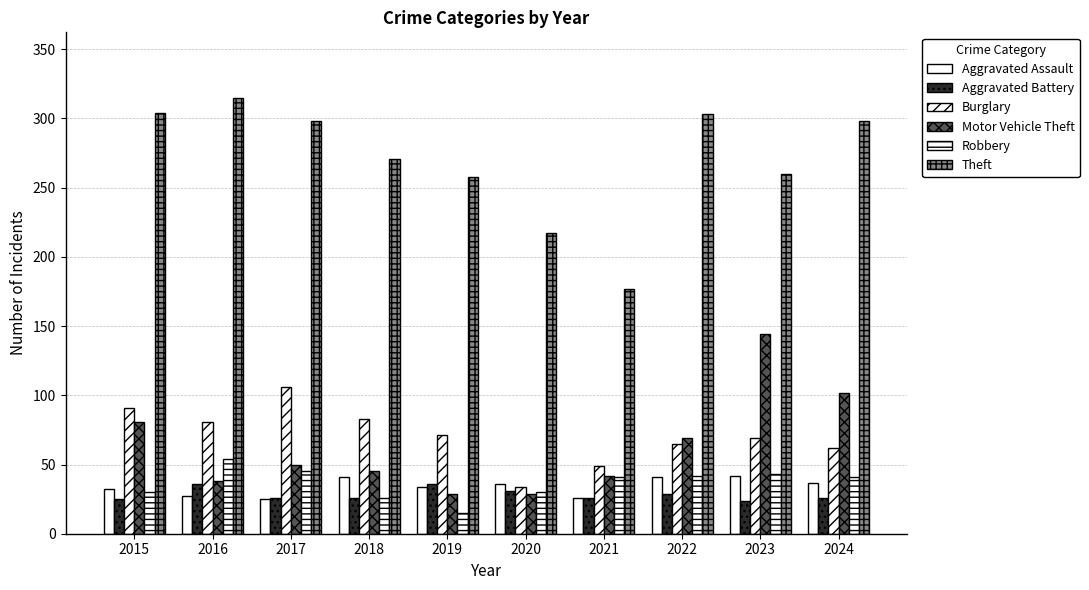

At which label is Aggravated Assault closest to 33?

2015